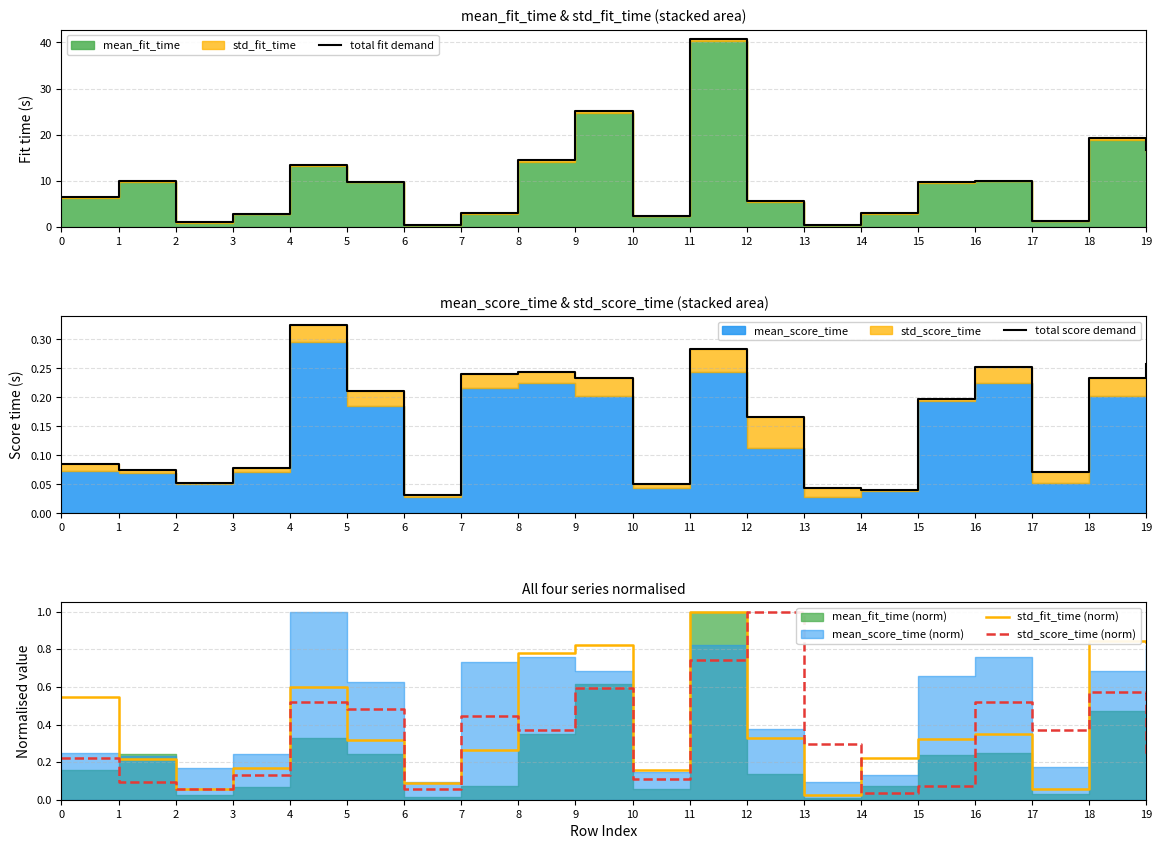

Read the total score demand value at 3.

0.1